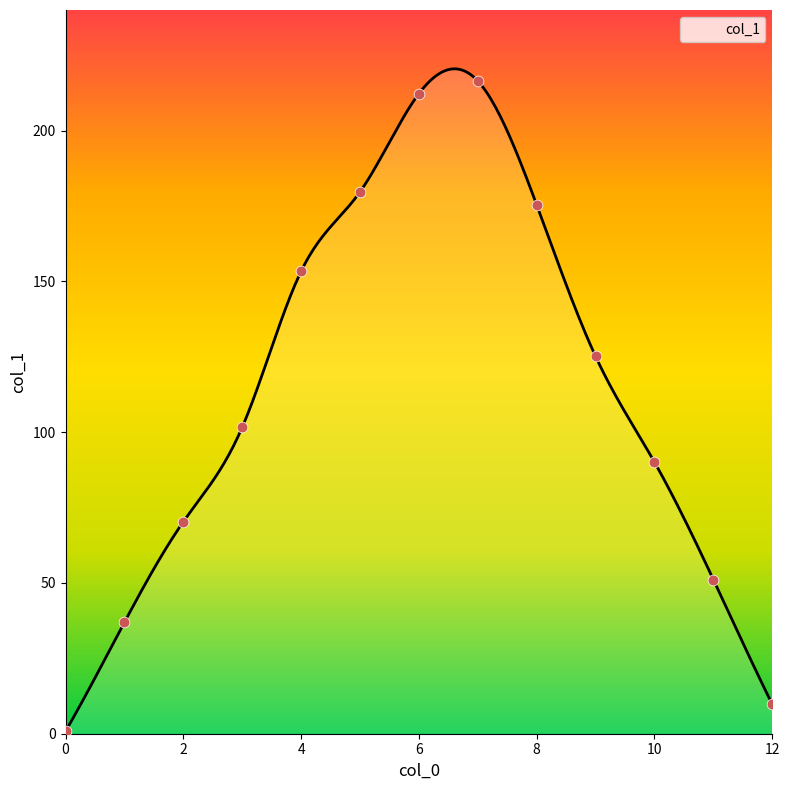

Which has a higher value, 0 or 3?

3